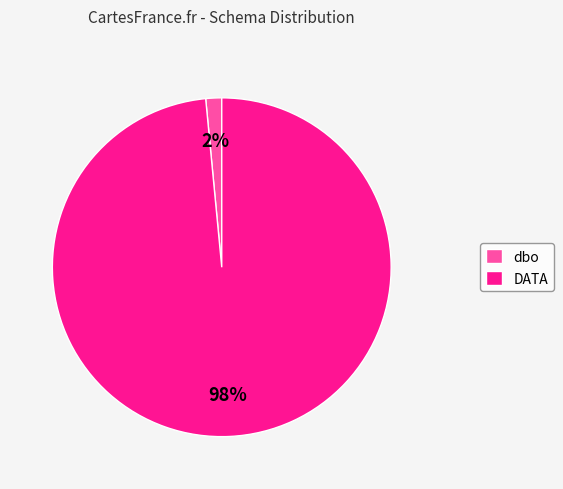

Which category has the smallest portion of the pie?

dbo